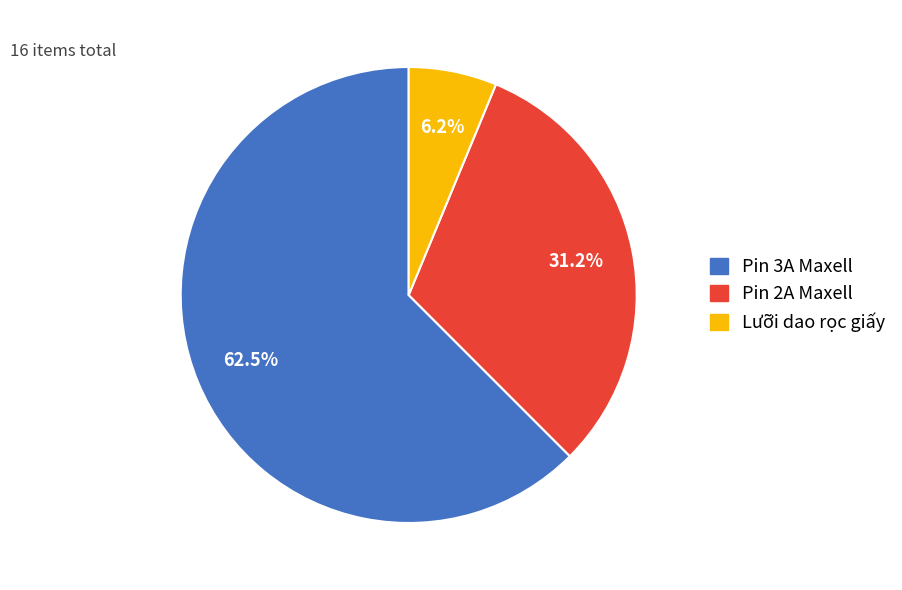

Count the number of slices in the pie.

3